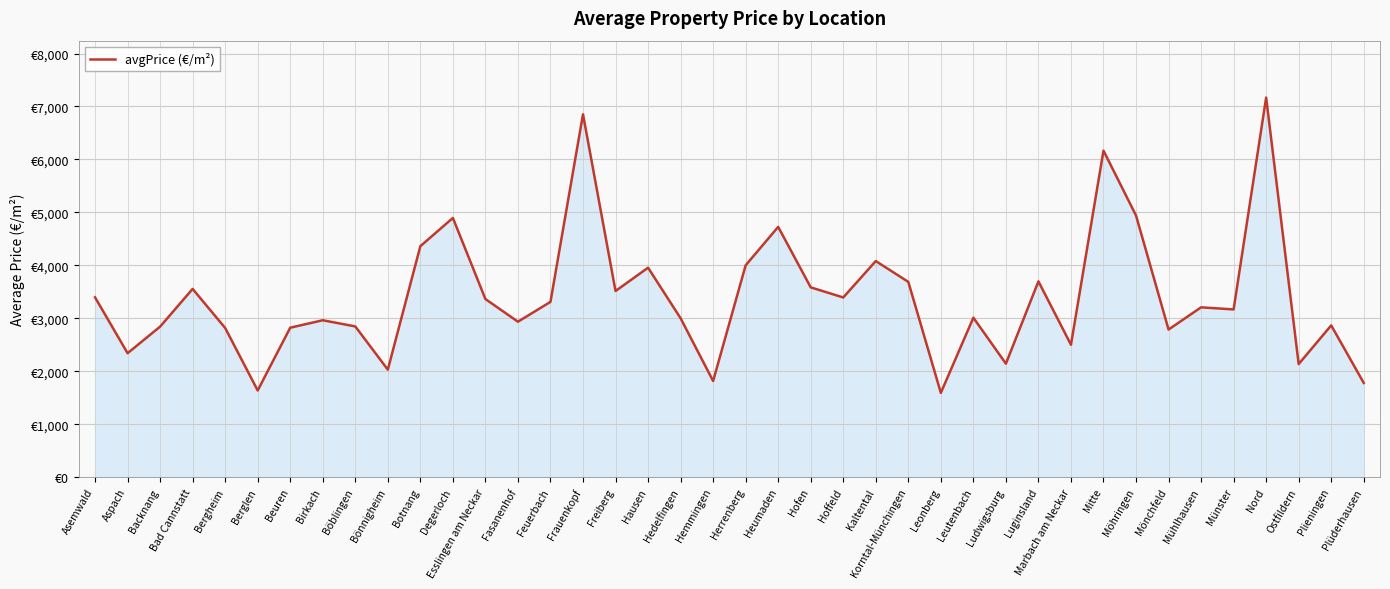

Does the chart display data point markers on the line(s)?

No